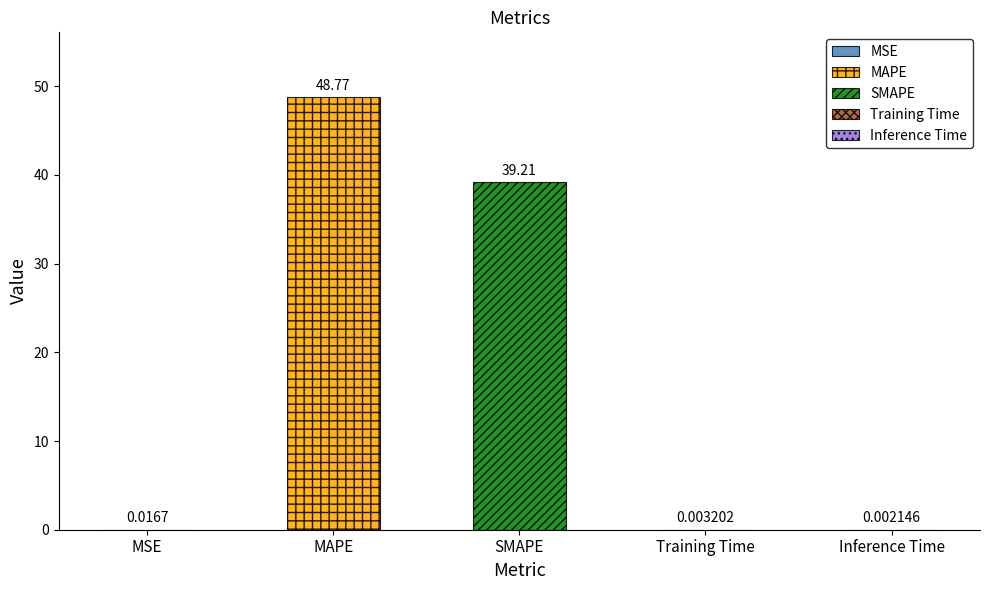

Reading left to right, what are all the values shown in this chart?

0.0	48.8	39.2	0.0	0.0